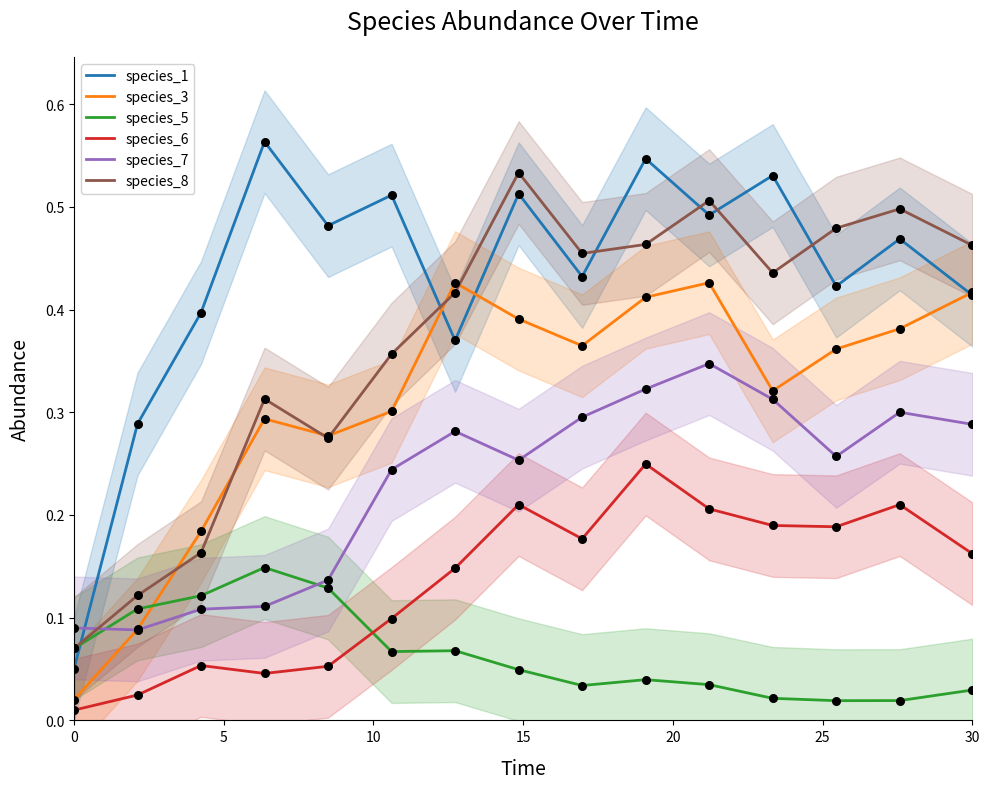

What are all the series names shown in the legend?

species_1, species_3, species_5, species_6, species_7, species_8